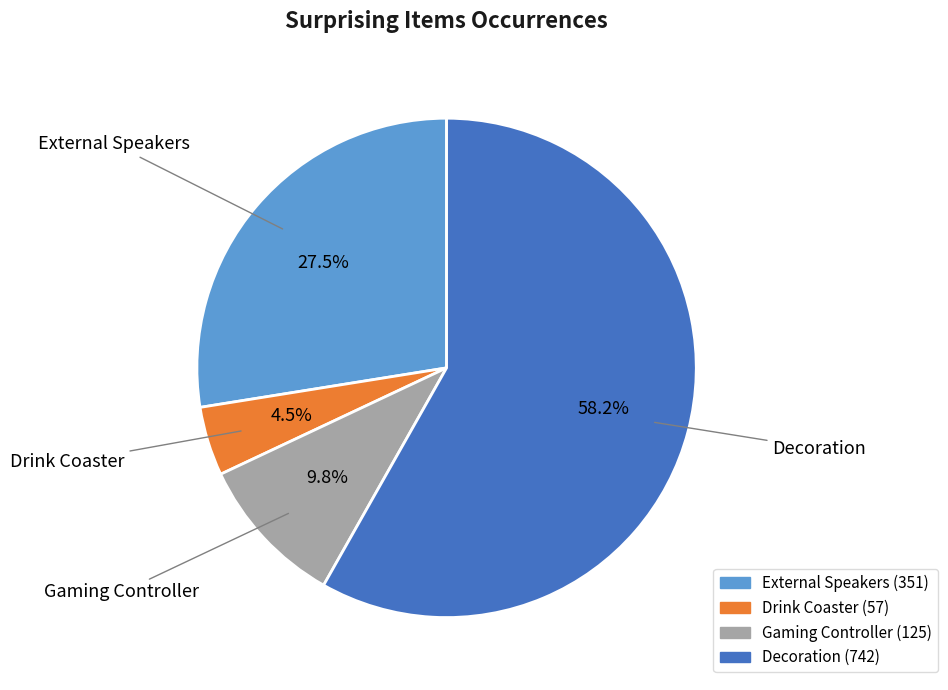

Which slice is the largest?

Decoration